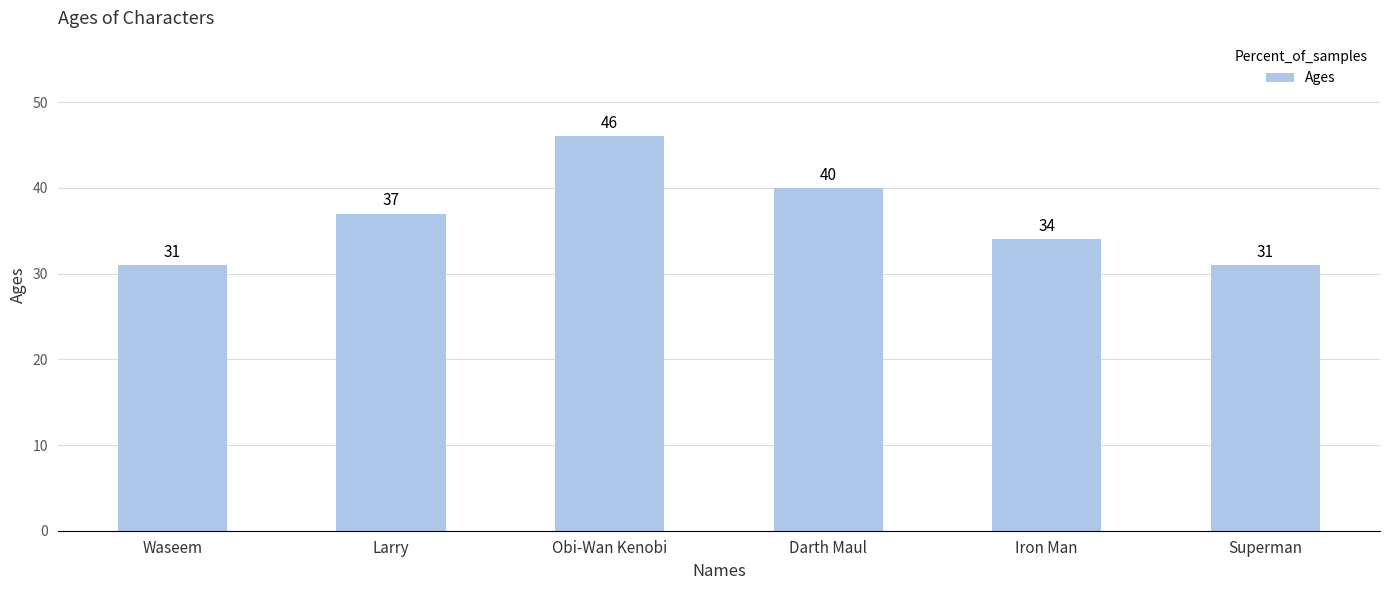

The value at Waseem is 55. True or false?

False